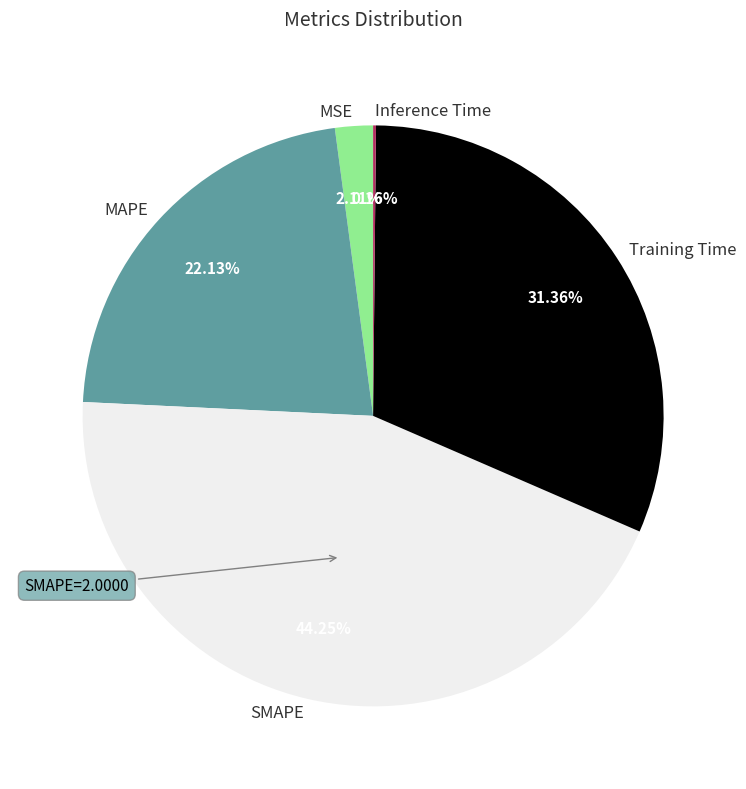

To the nearest percent, what portion does MAPE represent?

22%